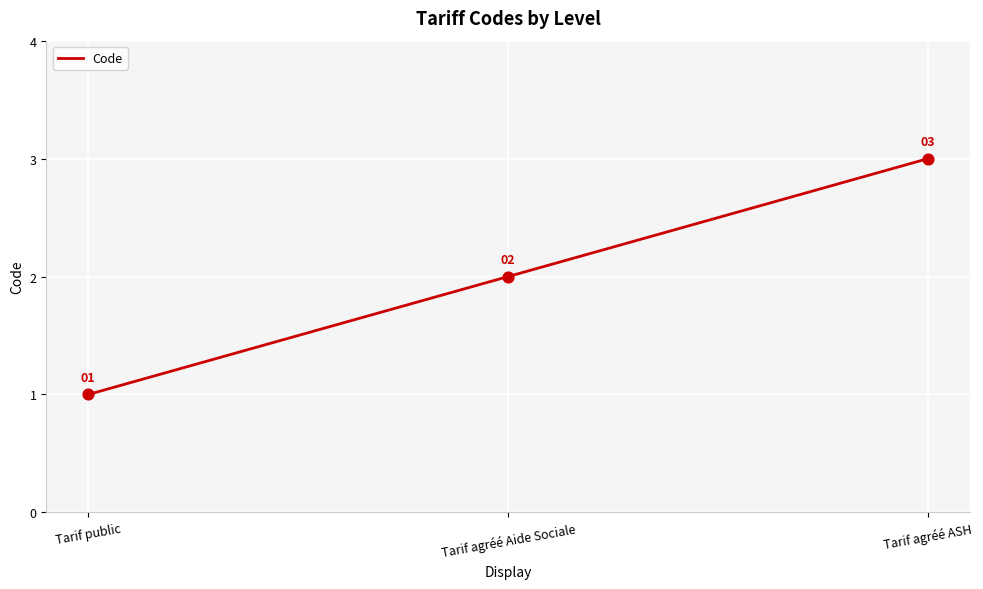

What is the ratio of the value at Tarif public to the value at Tarif agréé Aide Sociale?

0.5